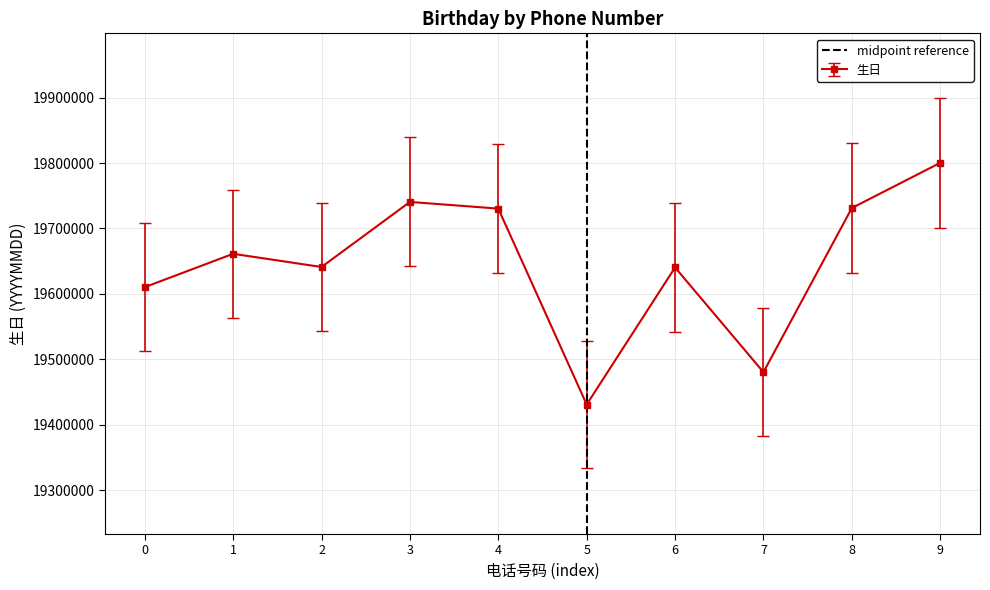

Where is the first local minimum for 生日?

2